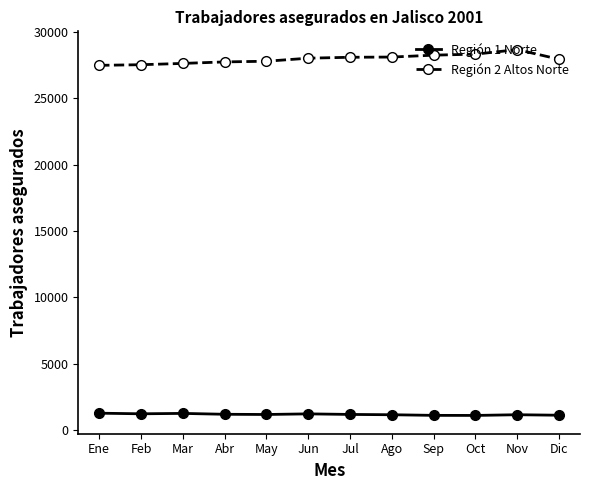

What is the difference between the Región 2 Altos Norte values at Ago and Dic?

167